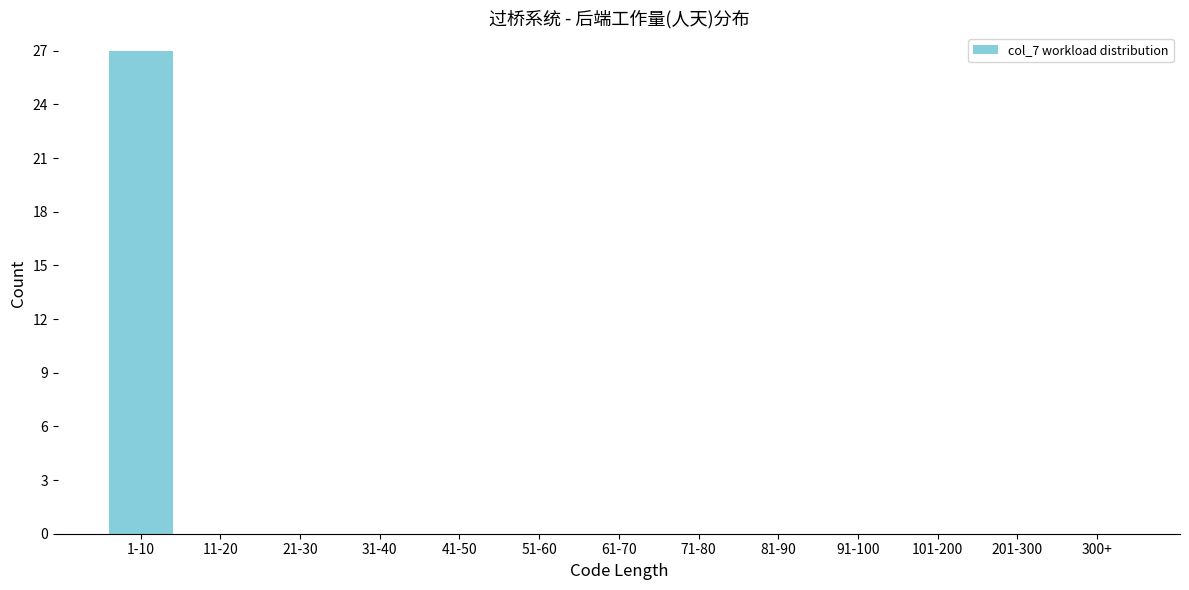

Reading left to right, transcribe all the data shown in this chart.

1-10=27	11-20=0	21-30=0	31-40=0	41-50=0	51-60=0	61-70=0	71-80=0	81-90=0	91-100=0	101-200=0	201-300=0	300+=0